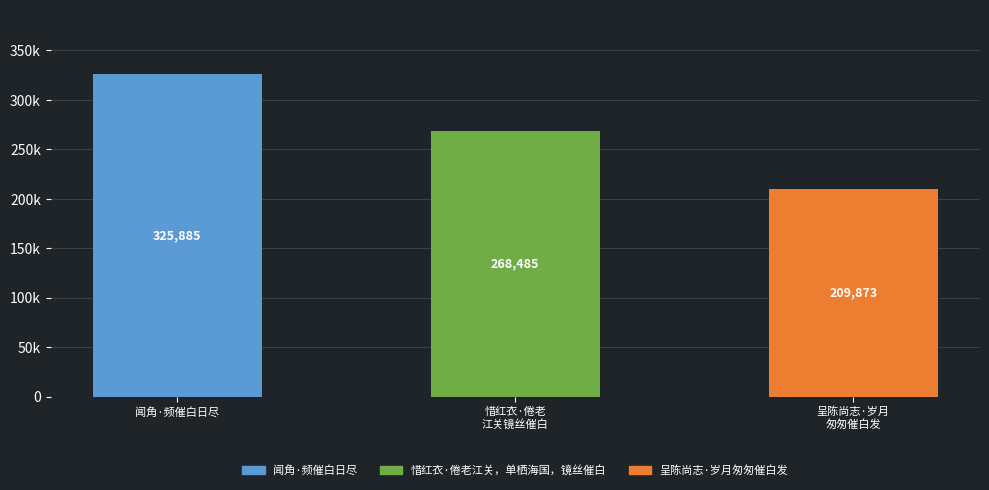

What is the ratio of the value at 呈陈尚志·岁月
匆匆催白发 to the value at 惜红衣·倦老
江关镜丝催白?

0.8